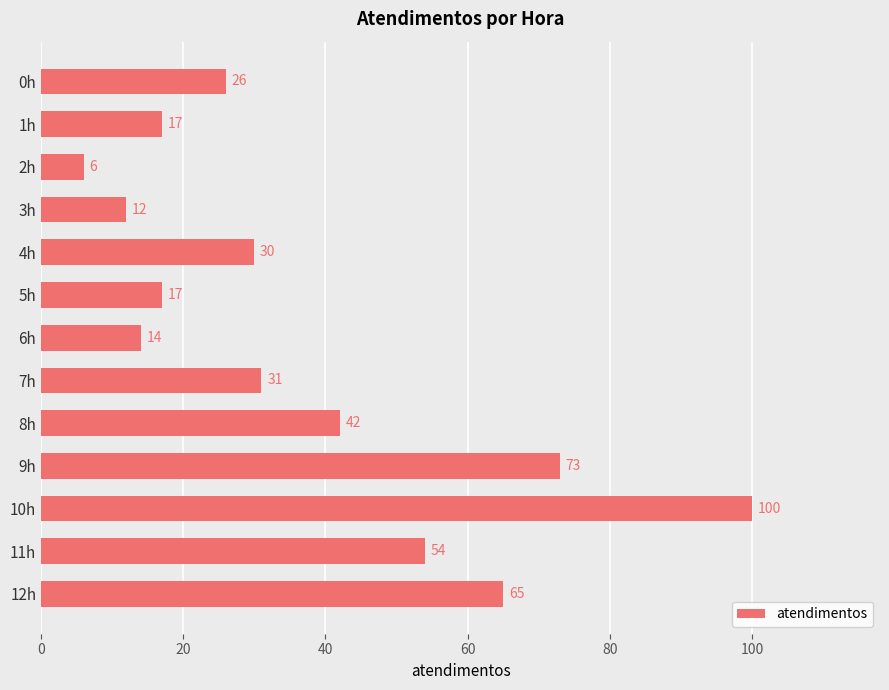

The chart shows a value of 46 at 7h. True or false?

False